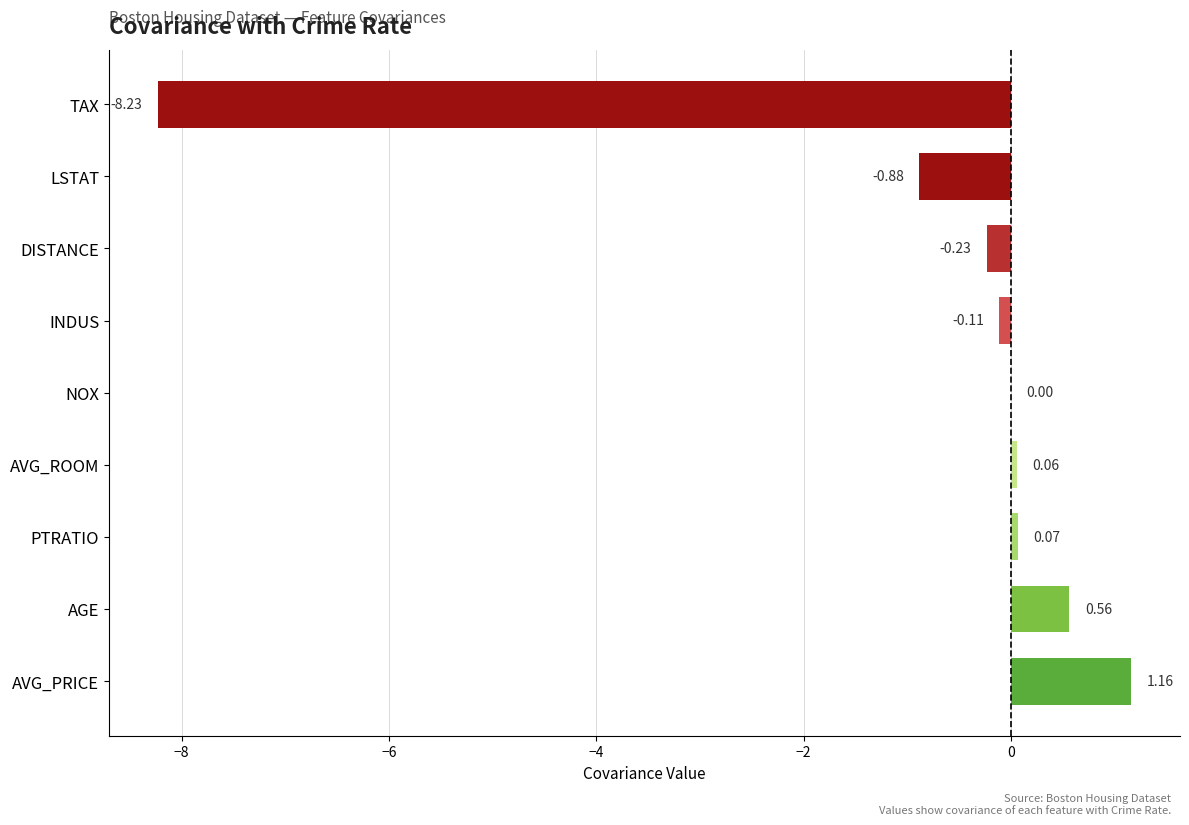

Which has a higher value, LSTAT or PTRATIO?

PTRATIO